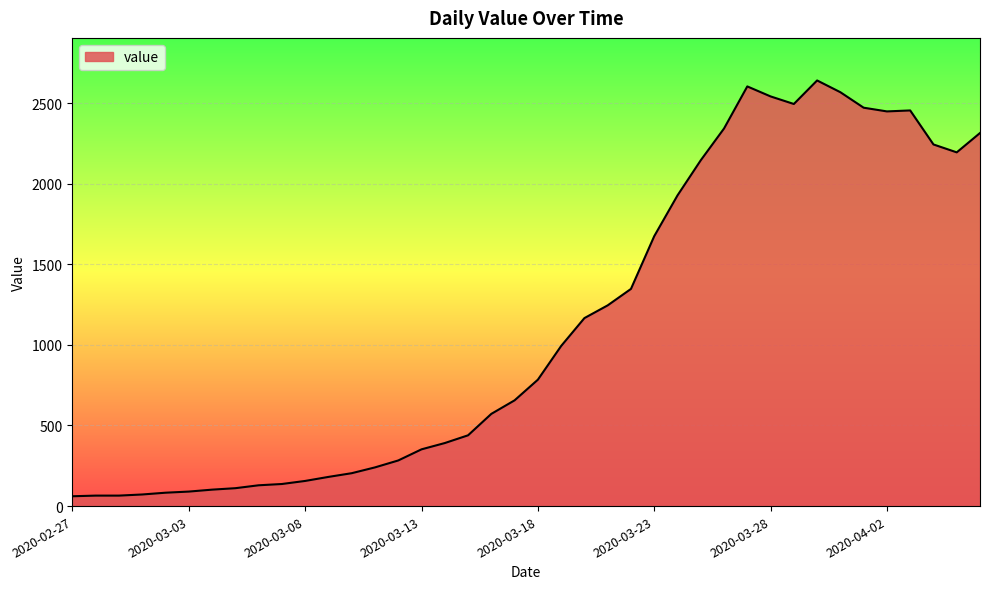

What is the maximum value shown in the chart?

2640